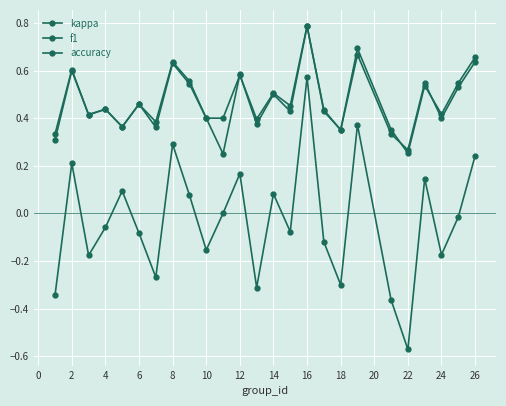

How many lines are shown in the chart?

3